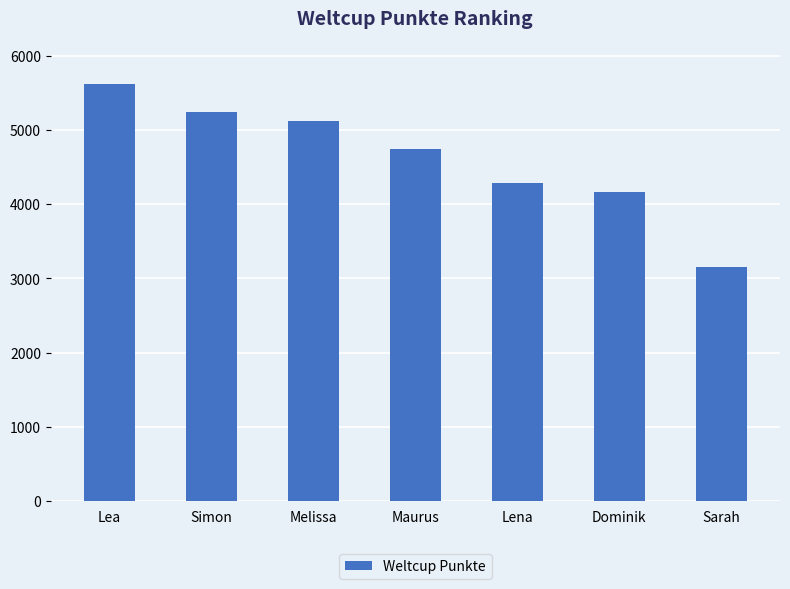

What is the minimum value shown in the chart?

3147